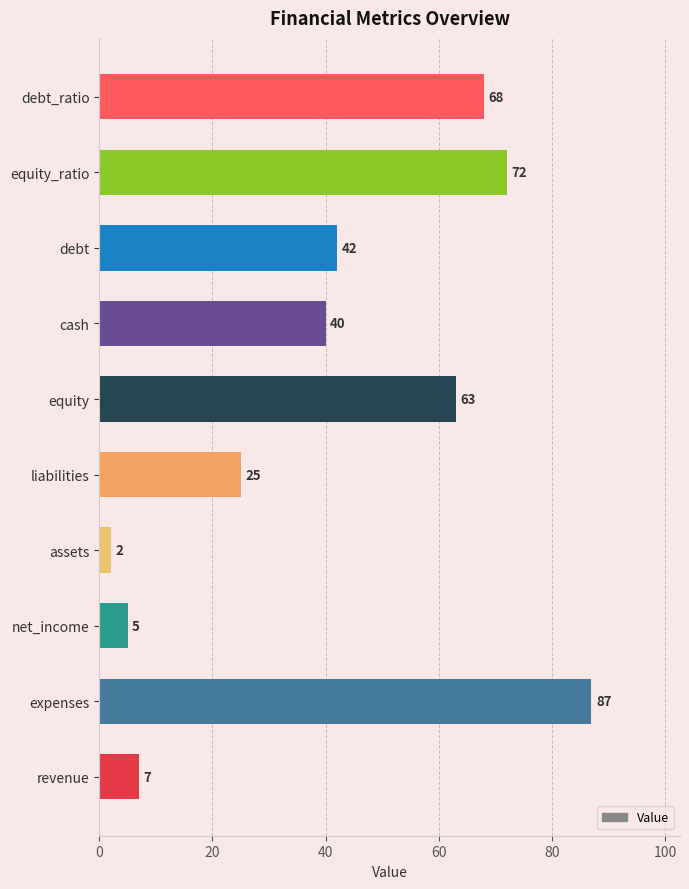

What is the smallest value displayed?

2